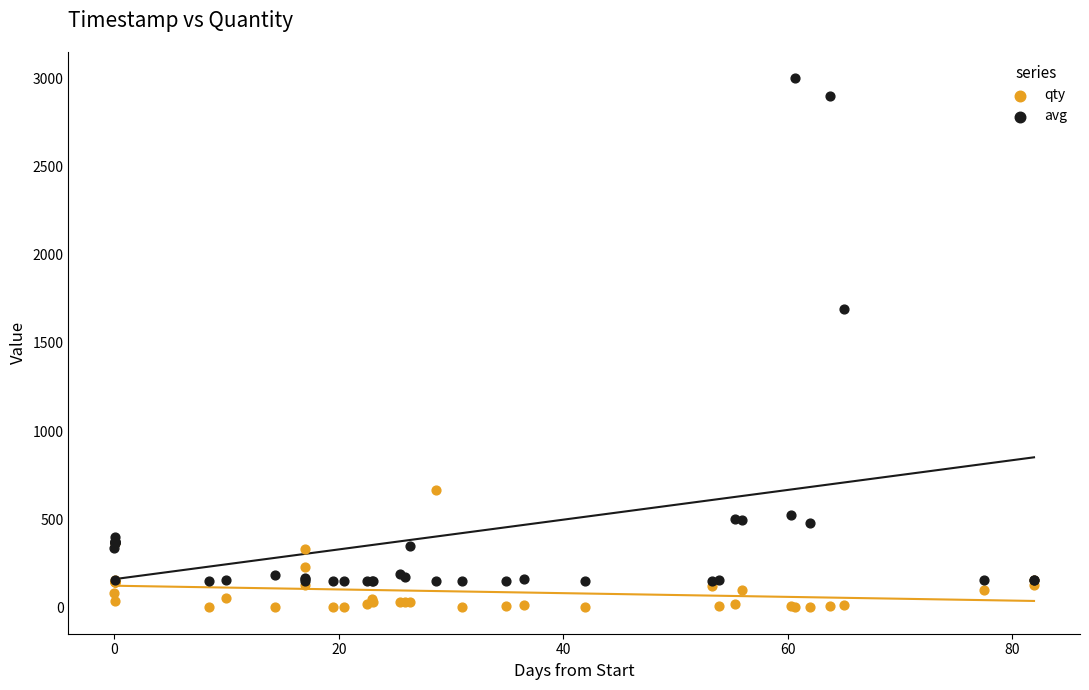

Across all series, what Y value is closest to 1500?

1691